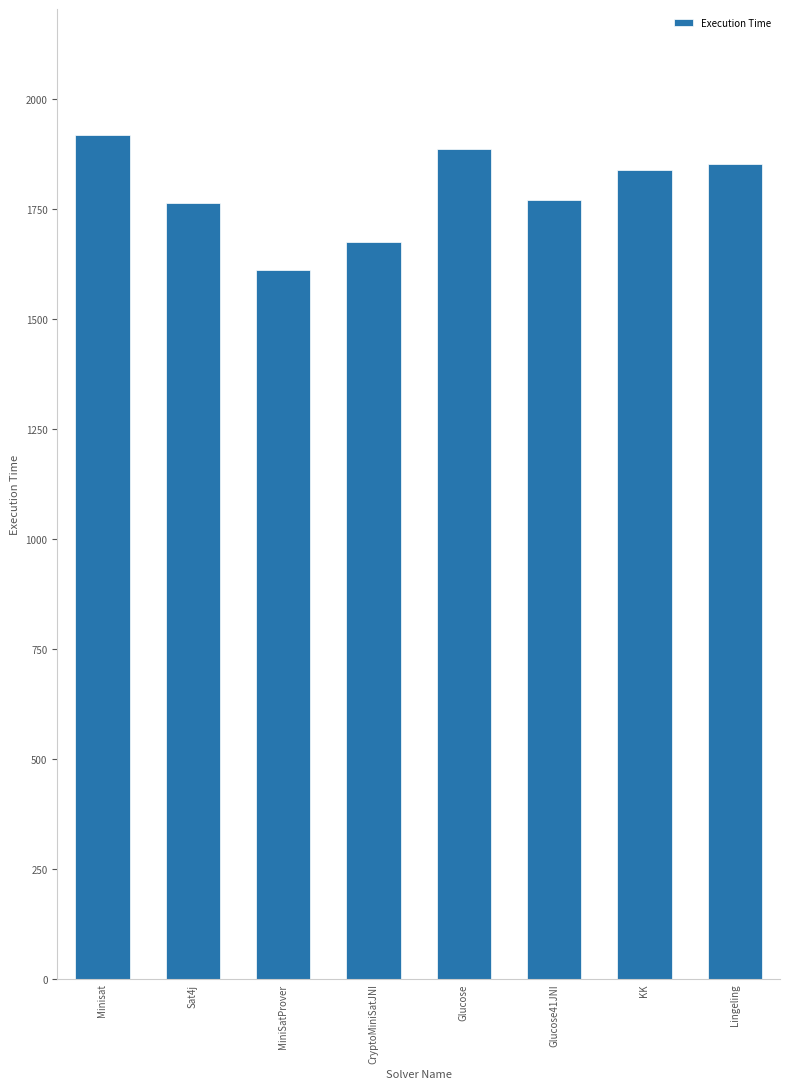

True or false: the data shows 1918 at Minisat.

True